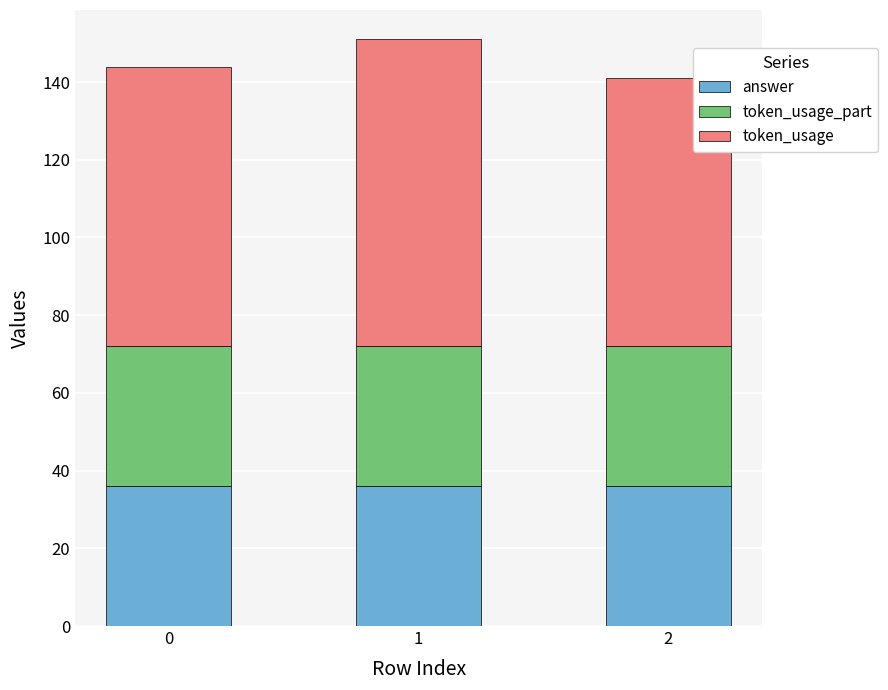

What is the average value of the answer series?

36